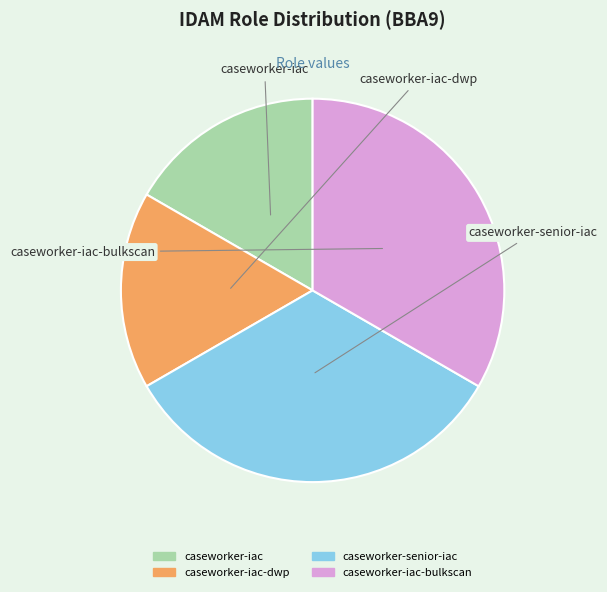

Is there any slice that represents more than half of the pie?

No